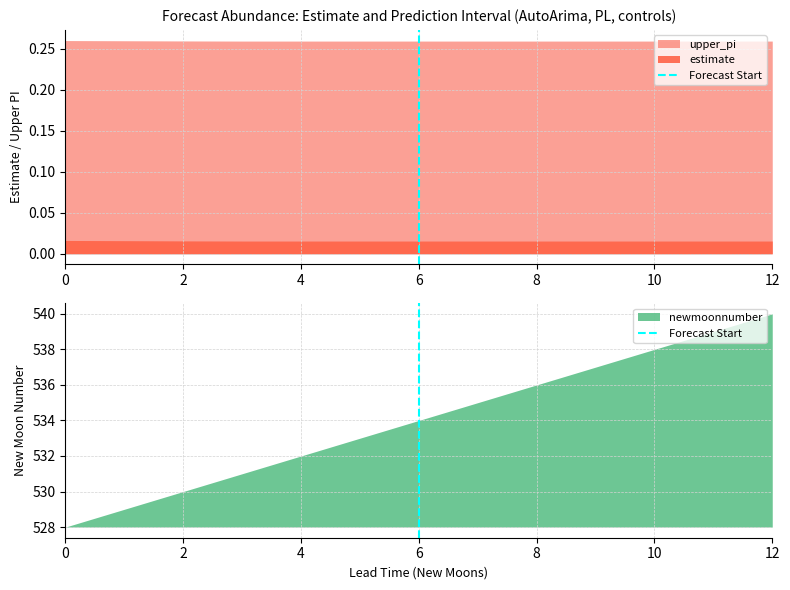

Between 2 and 0, which is larger?

2